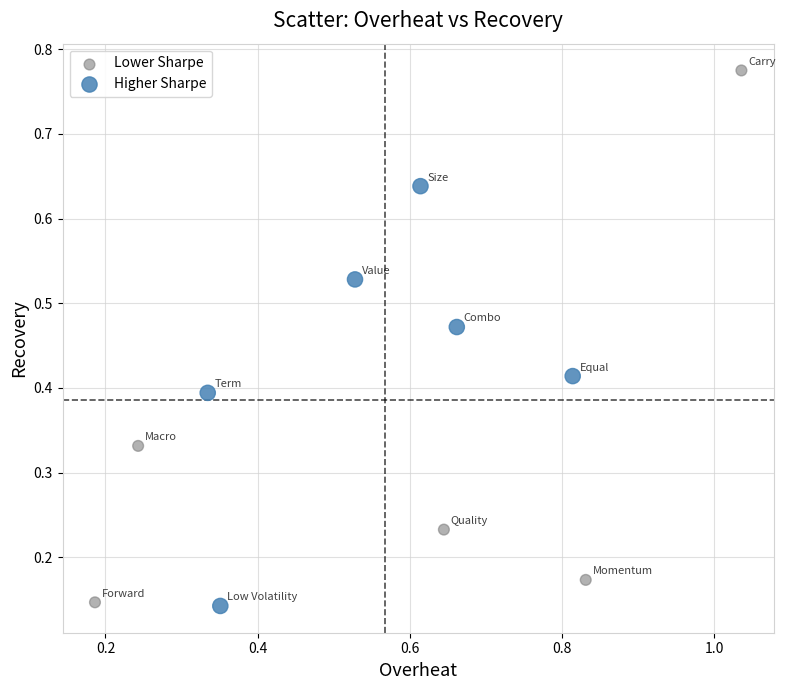

Which series has the largest Y range (max minus min)?

Lower Sharpe